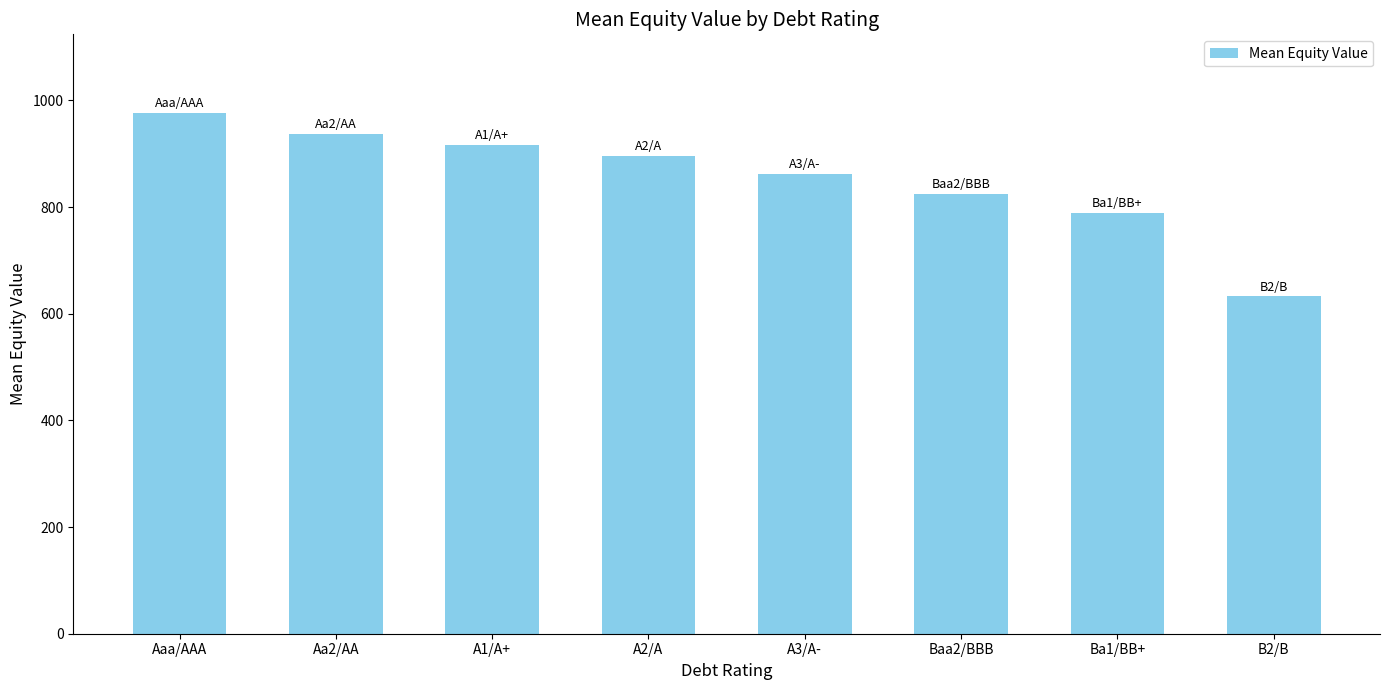

What is the label of the 3rd bar from the right?

Baa2/BBB